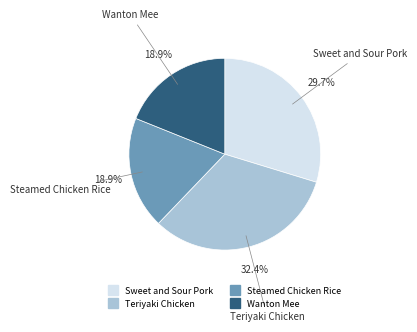

Which category has the biggest portion of the pie?

Teriyaki Chicken